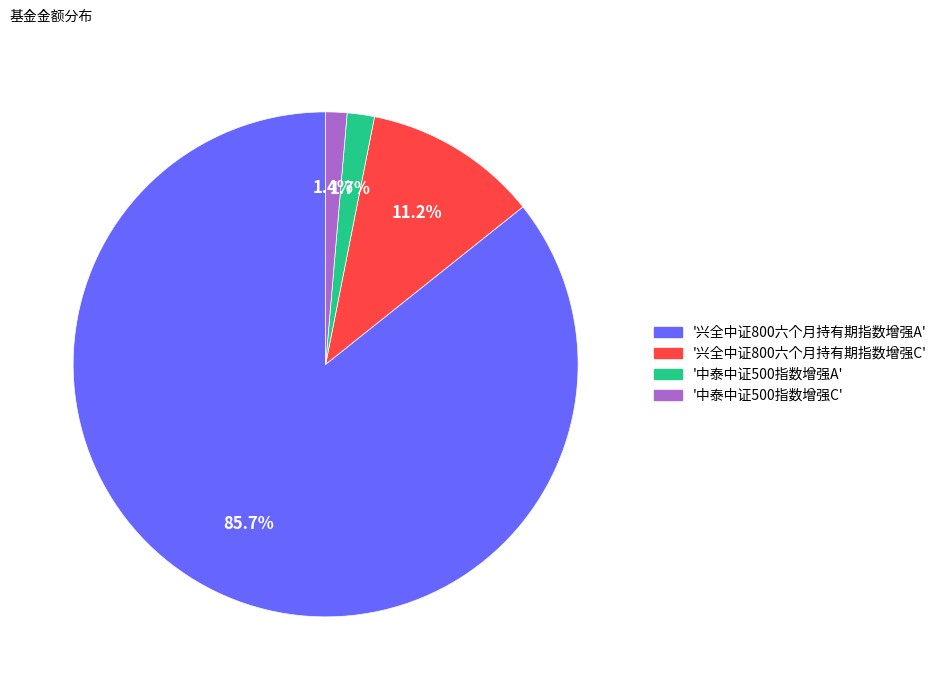

Count the number of slices in the pie.

4